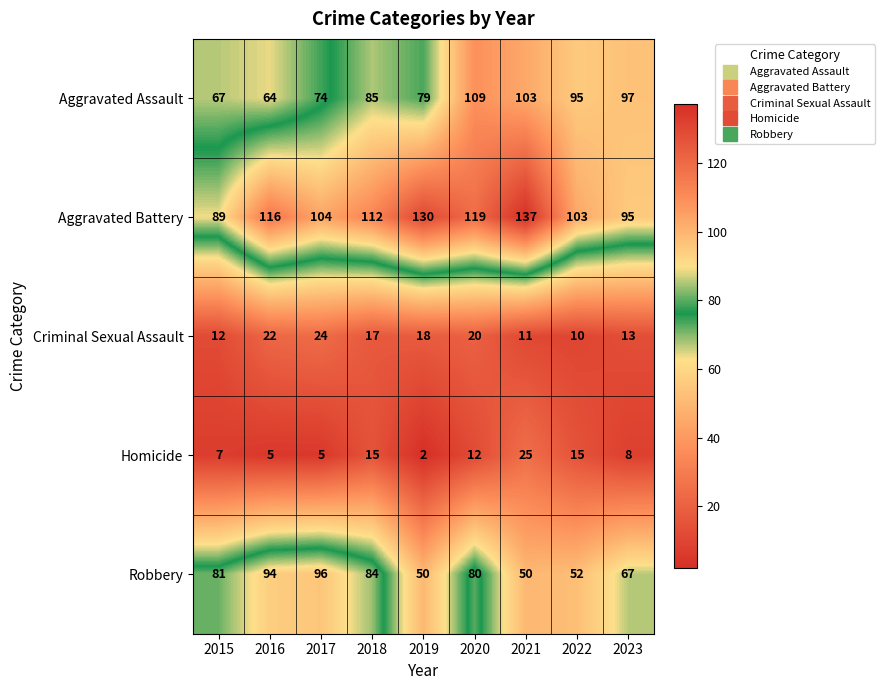

What is the spread (max minus min) of values at 2018?

97